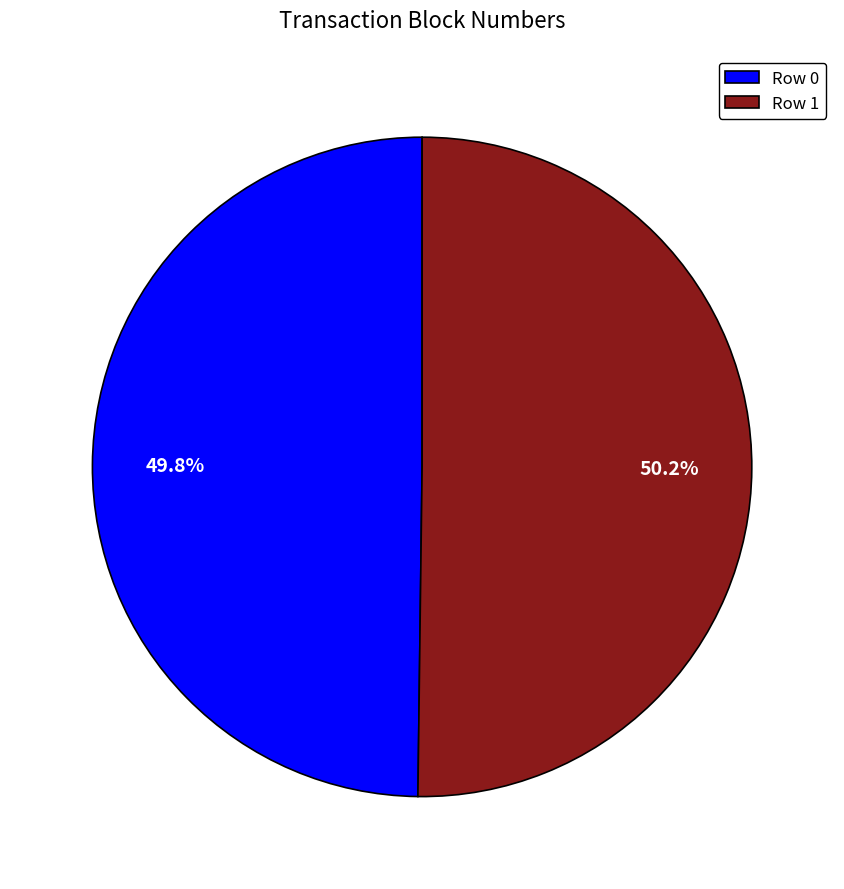

Does any single category account for the majority?

Yes